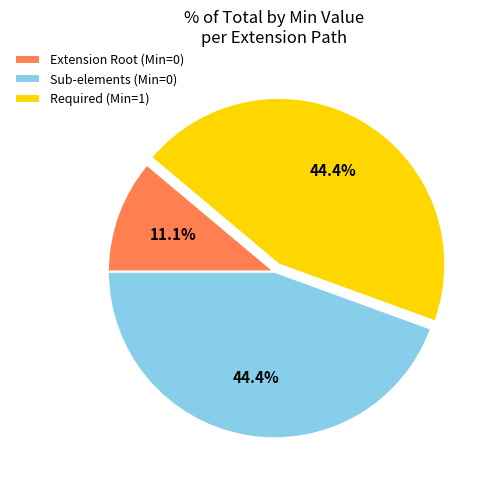

Is there any slice that represents more than half of the pie?

No